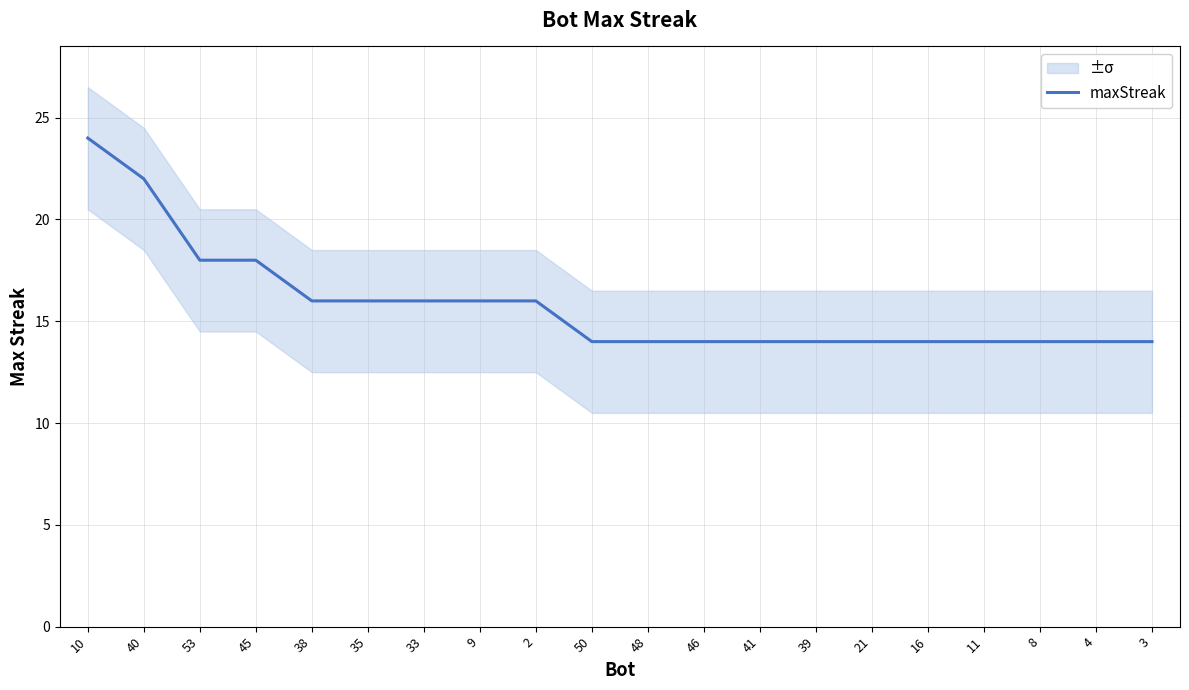

How many lines are shown in the chart?

1